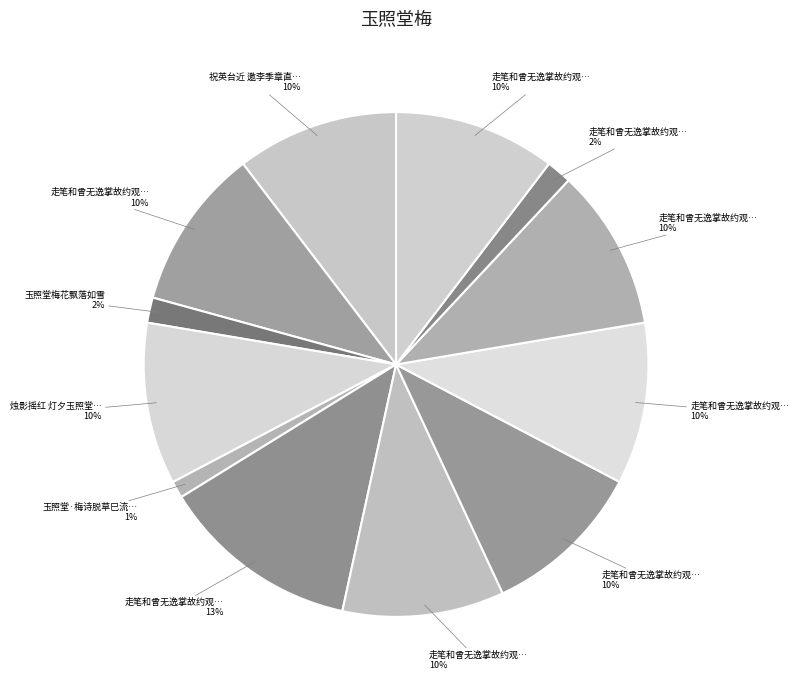

Which category has the biggest portion of the pie?

走笔和曾无逸掌故约观玉照堂梅诗六首